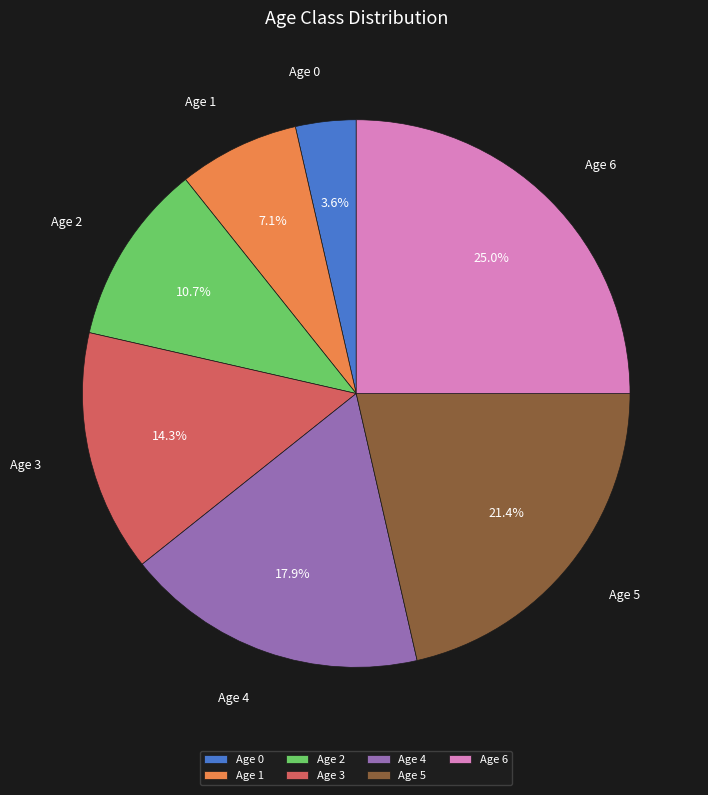

How many segments does this pie chart have?

7